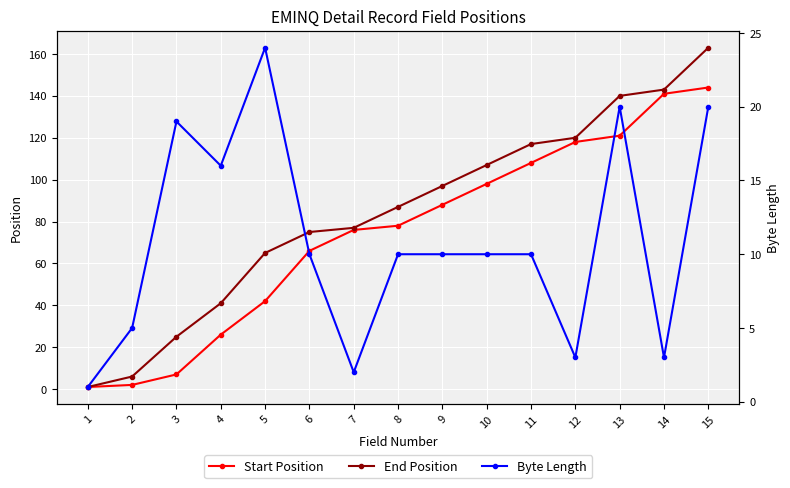

Reading left to right, transcribe all the data shown in this chart.

Start Position: 1	2	7	26	42	66	76	78	88	98	108	118	121	141	144
End Position: 1	6	25	41	65	75	77	87	97	107	117	120	140	143	163
Byte Length: 1	5	19	16	24	10	2	10	10	10	10	3	20	3	20